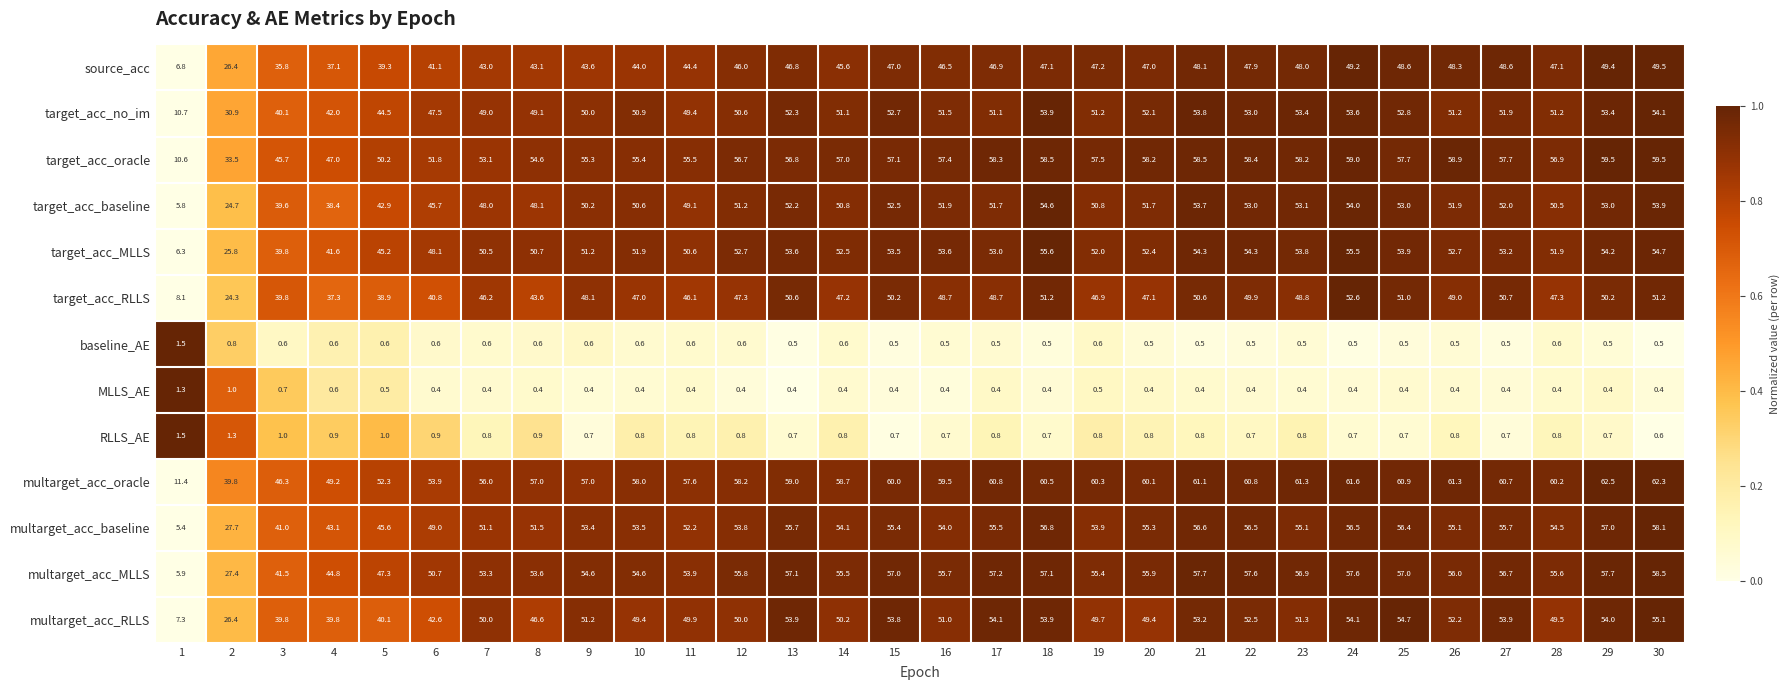

Is it true that multarget_acc_RLLS equals 49.4 at 10?

True